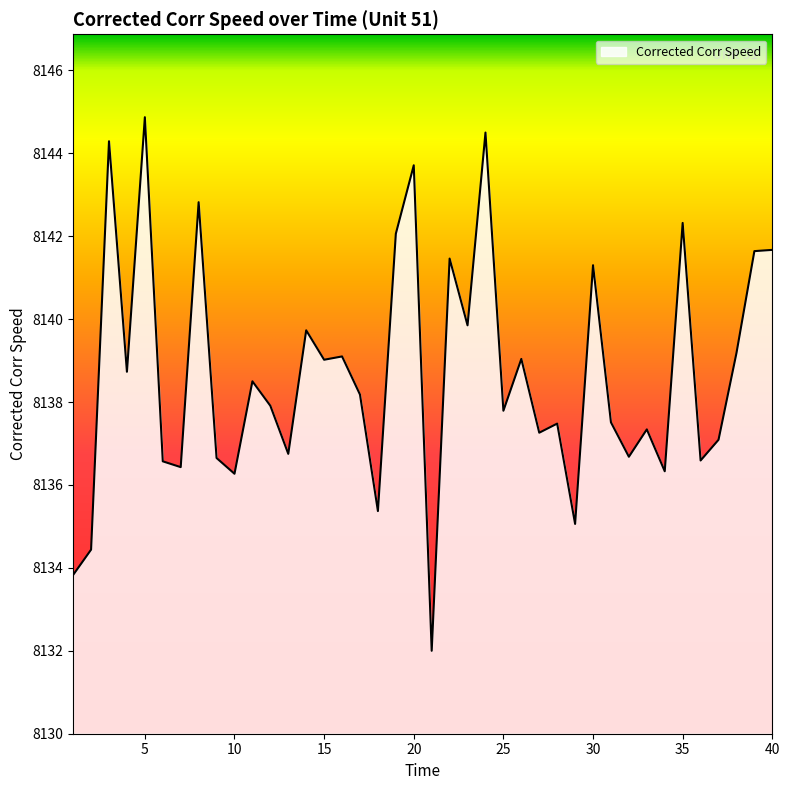

What is the minimum value shown in the chart?

8132.0